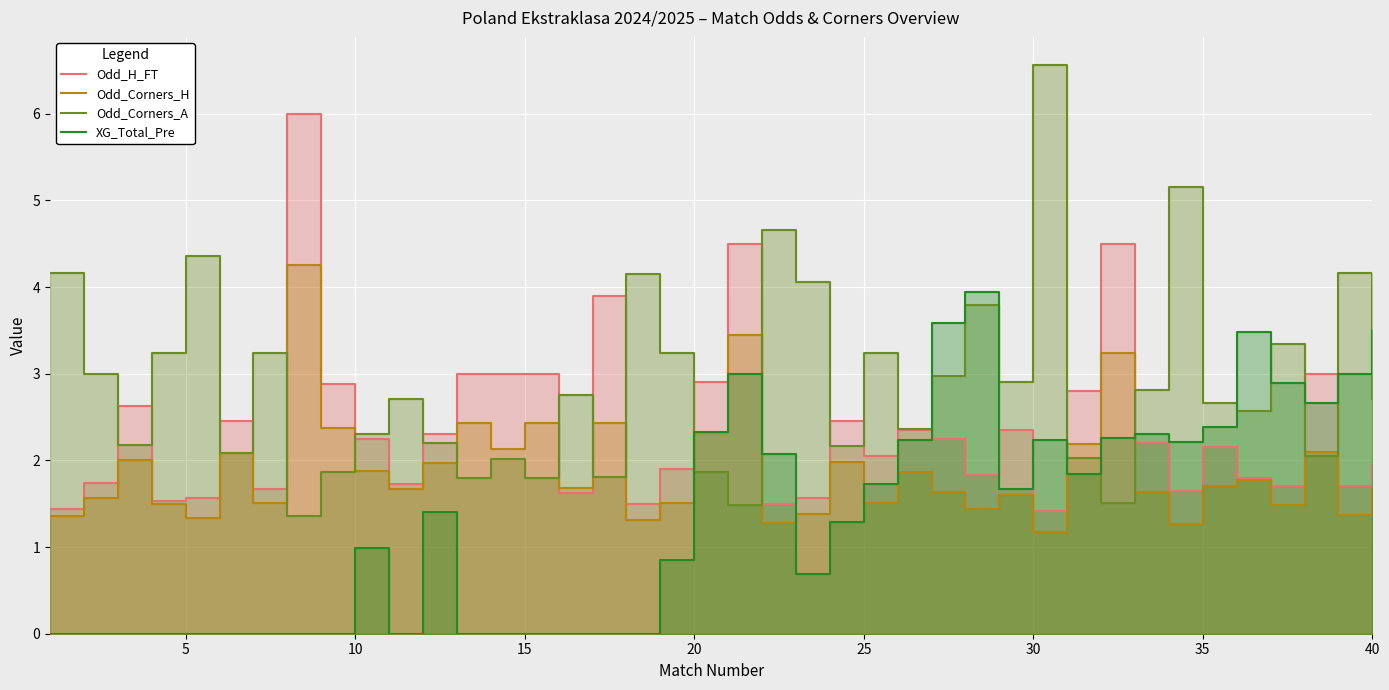

True or false: Odd_H_FT has more than 2 points higher than both neighbors.

True